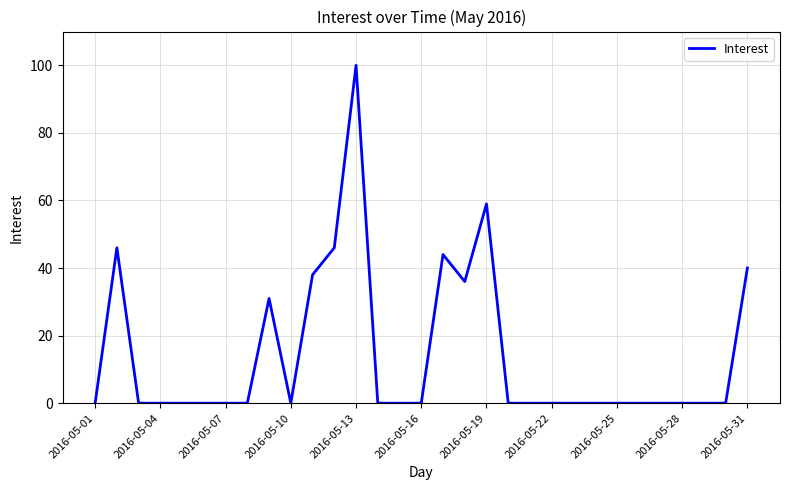

What is the maximum value shown in the chart?

100